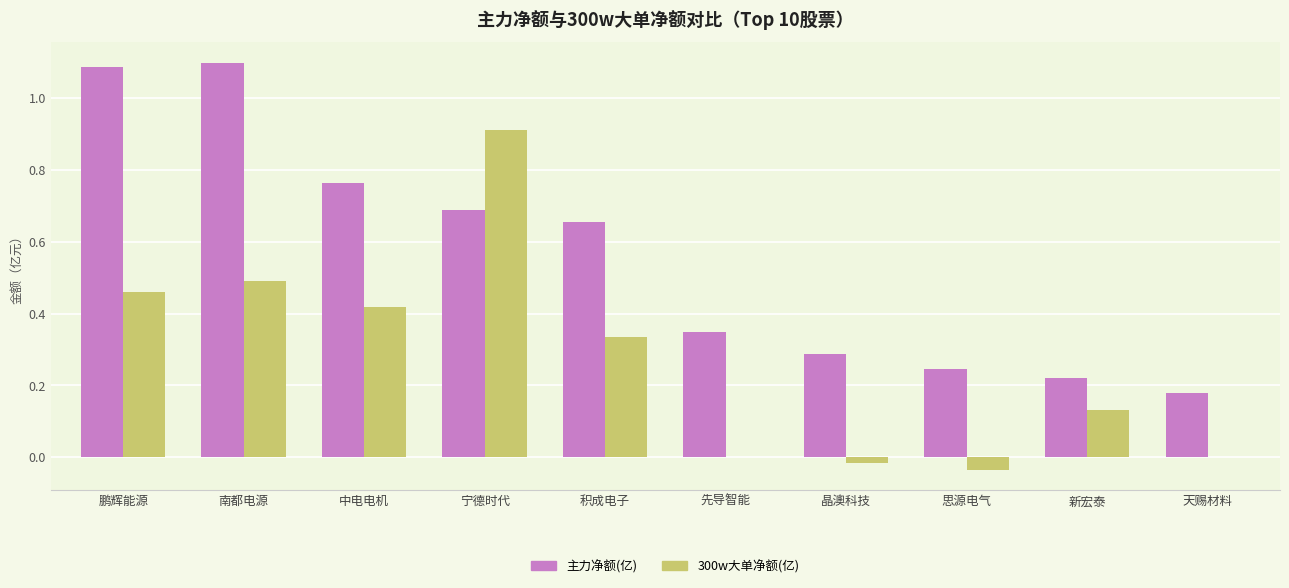

The value of 300w大单净额(亿) at 鹏辉能源 is 0.7. True or false?

False